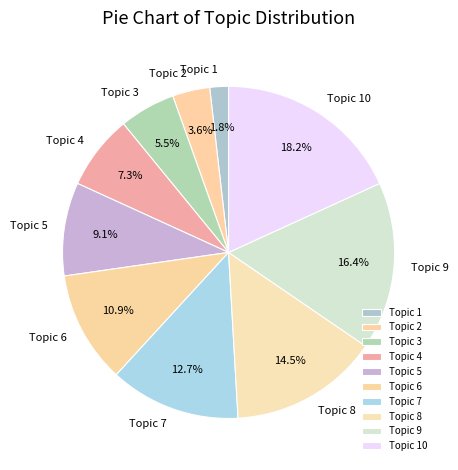

How many segments does this pie chart have?

10